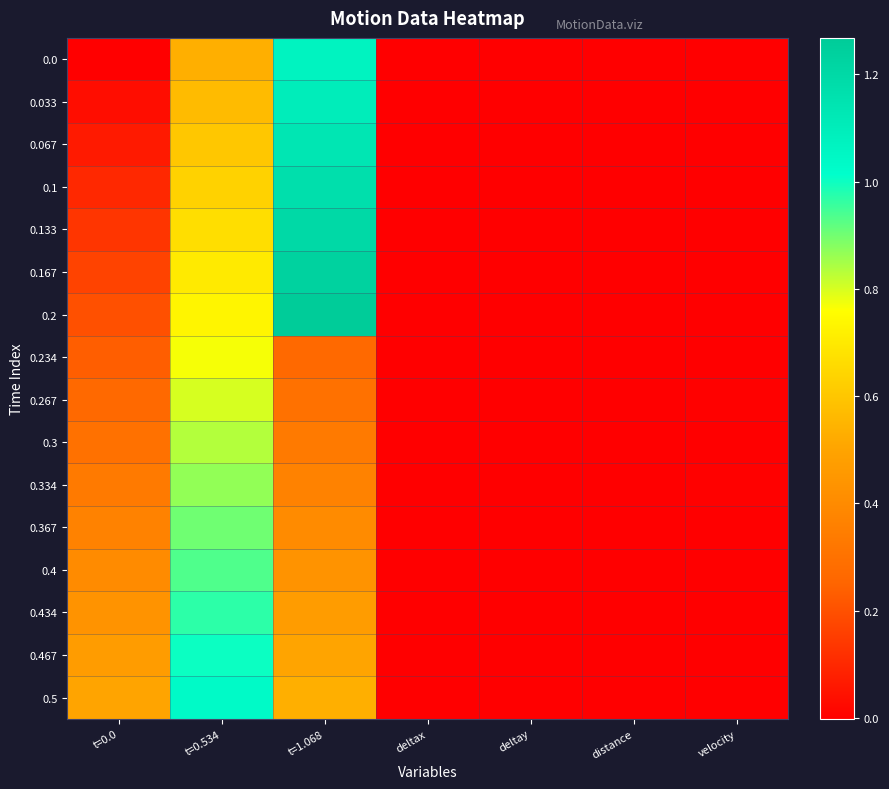

Which label corresponds to the smallest value in the chart?

deltay